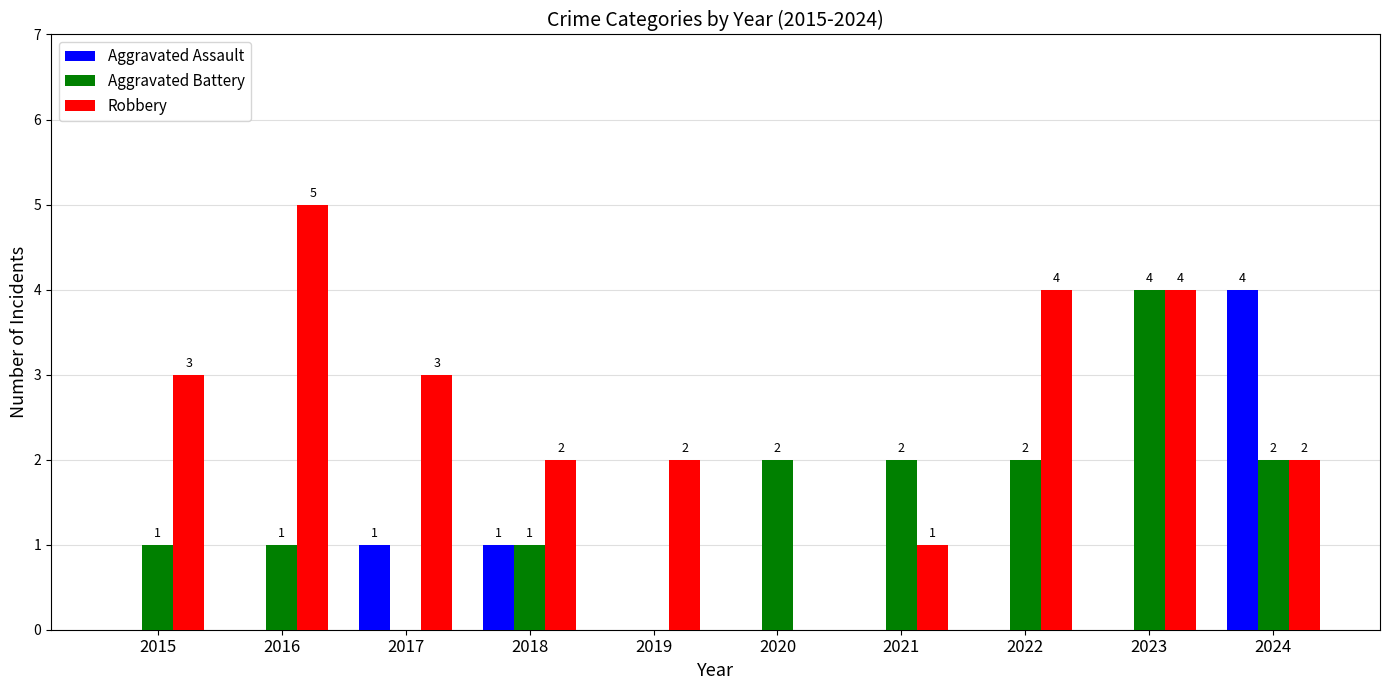

What is the sum of all Robbery values?

26